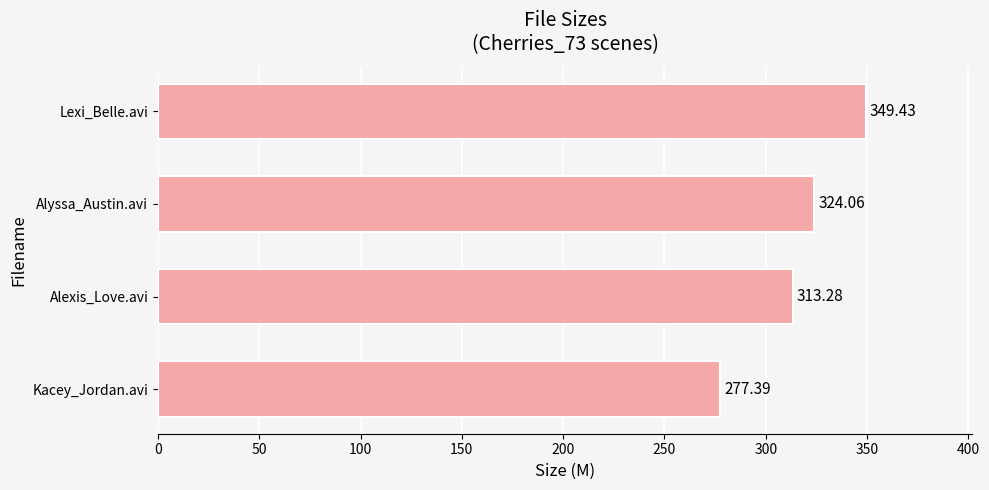

What is the average value?

316.0